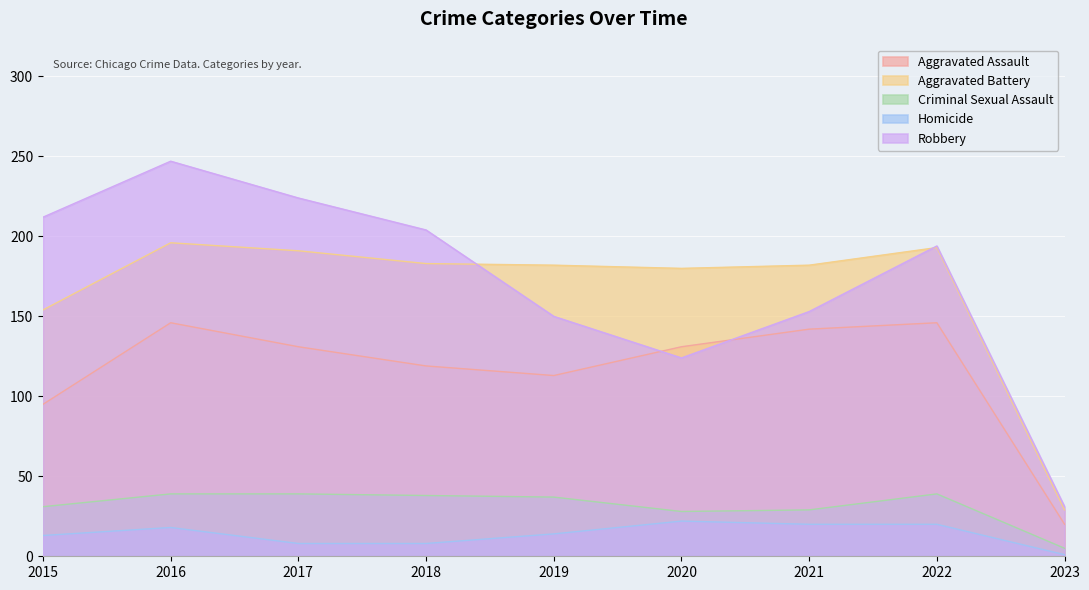

Is it true that Aggravated Battery equals 267 at 2016?

False